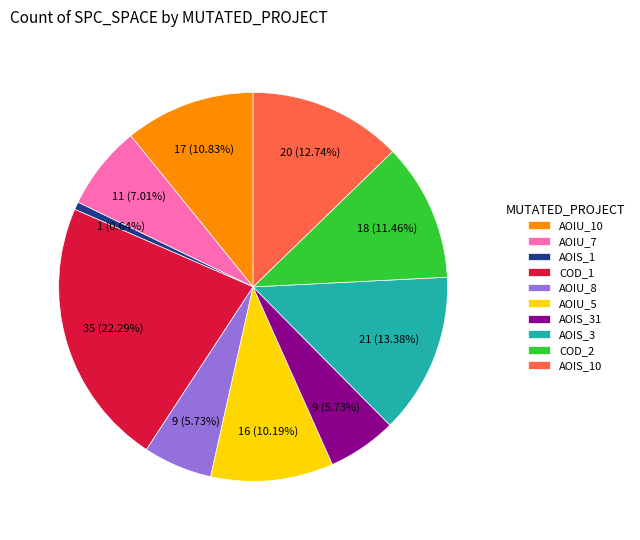

Does COD_2 account for over 50% of the chart?

No